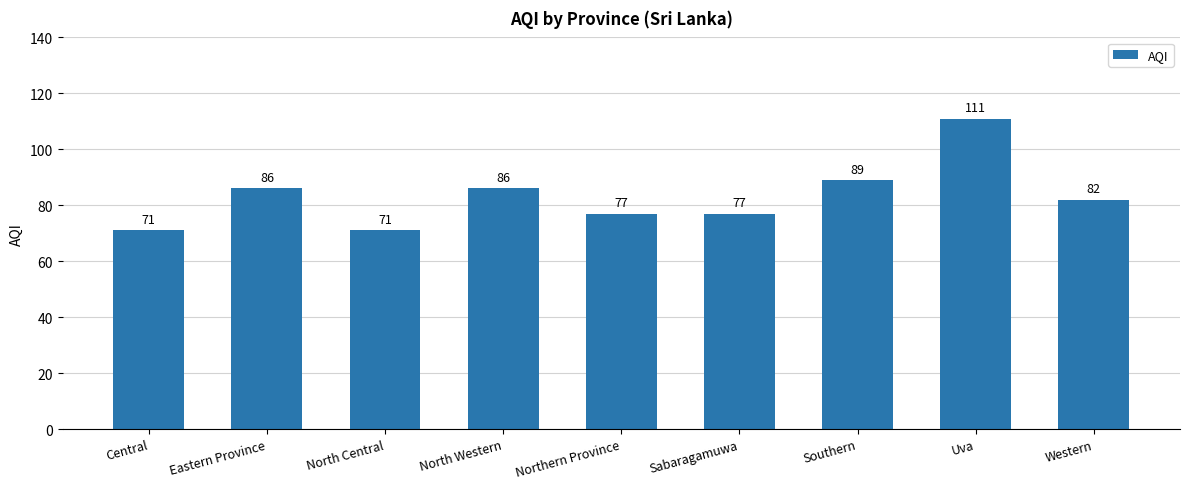

True or false: the data shows 71 at North Central.

True